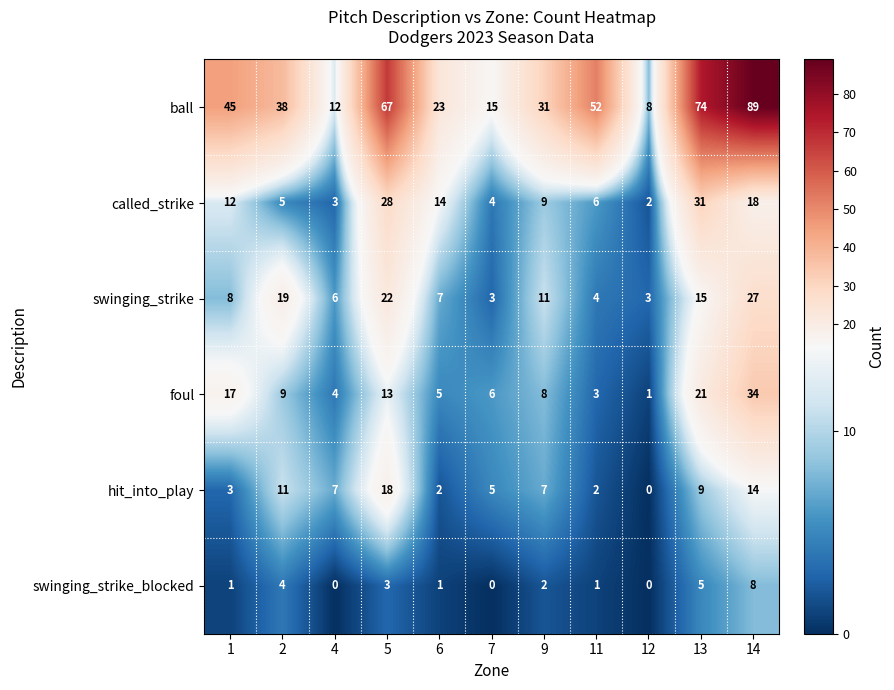

What value does the called_strike series have at 2?

5